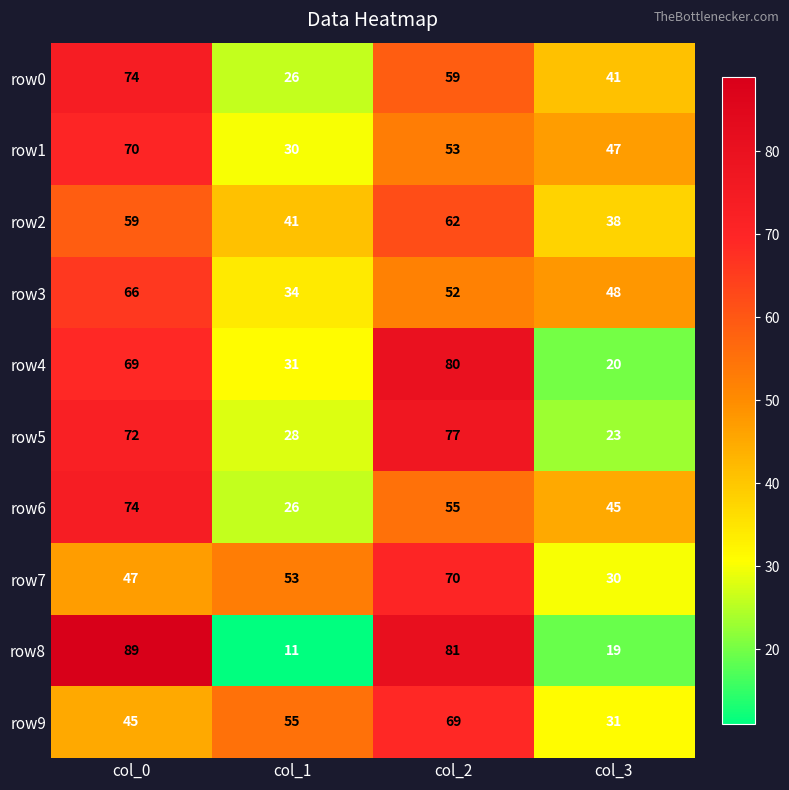

List the labels in order of row8 value, smallest first.

col_1, col_3, col_2, col_0